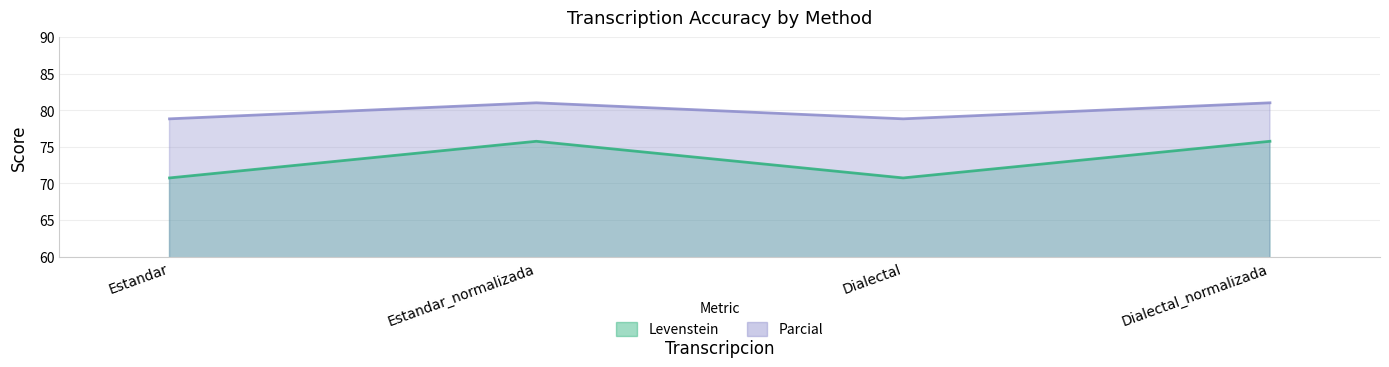

What is the value of the Parcial point at the 4th from the left?

81.0